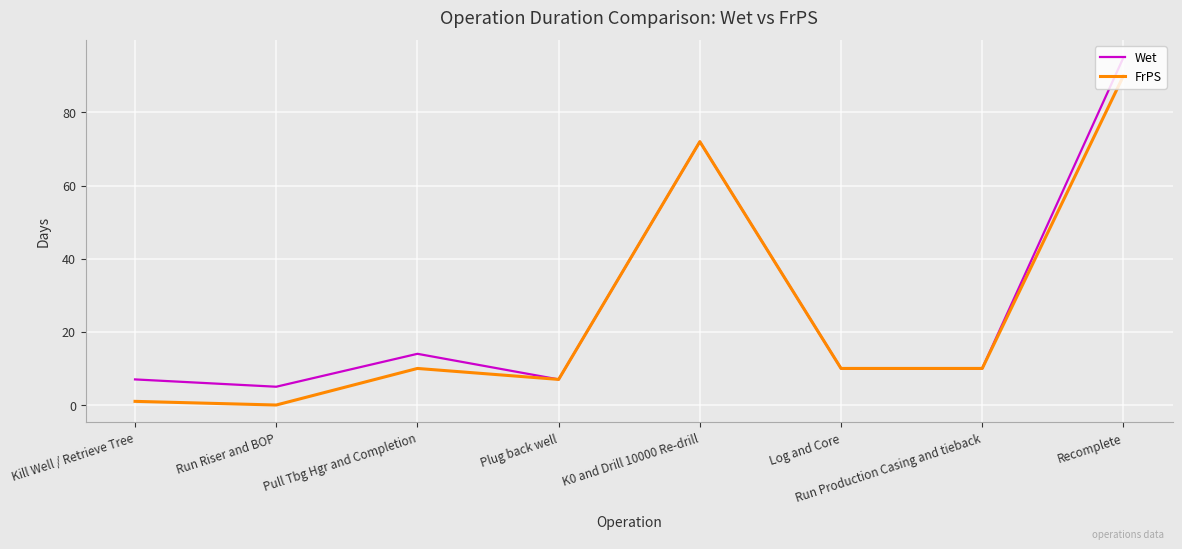

List the series in order of their peak value, highest first.

Wet, FrPS